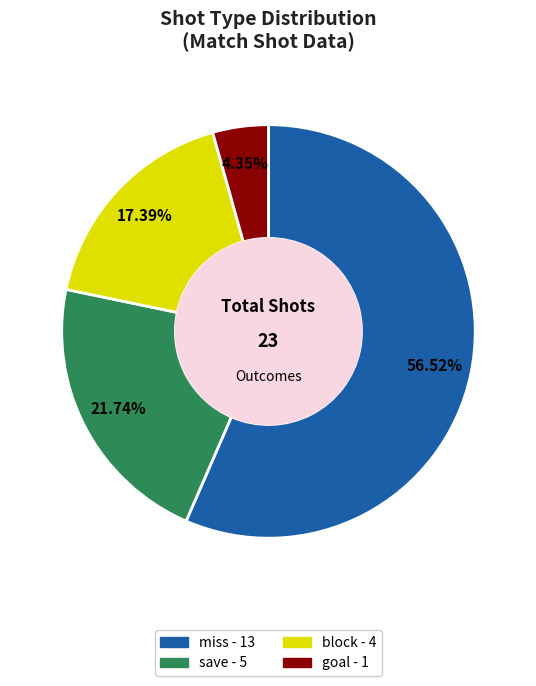

How many segments does this pie chart have?

4